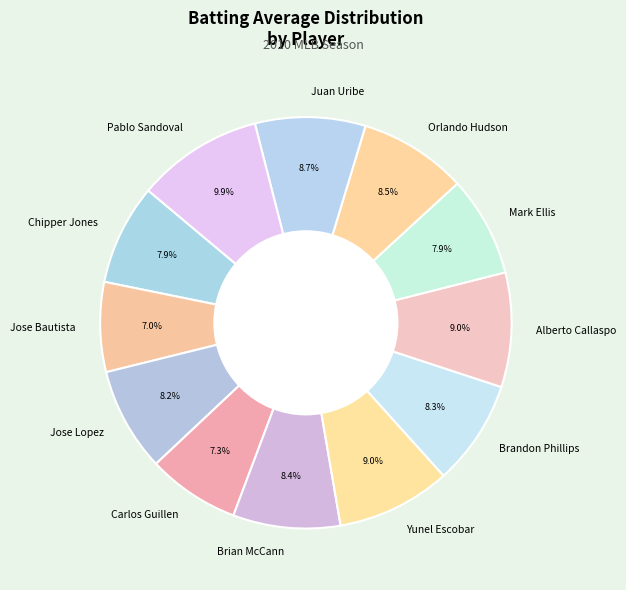

What is the largest slice in the pie chart?

Pablo Sandoval